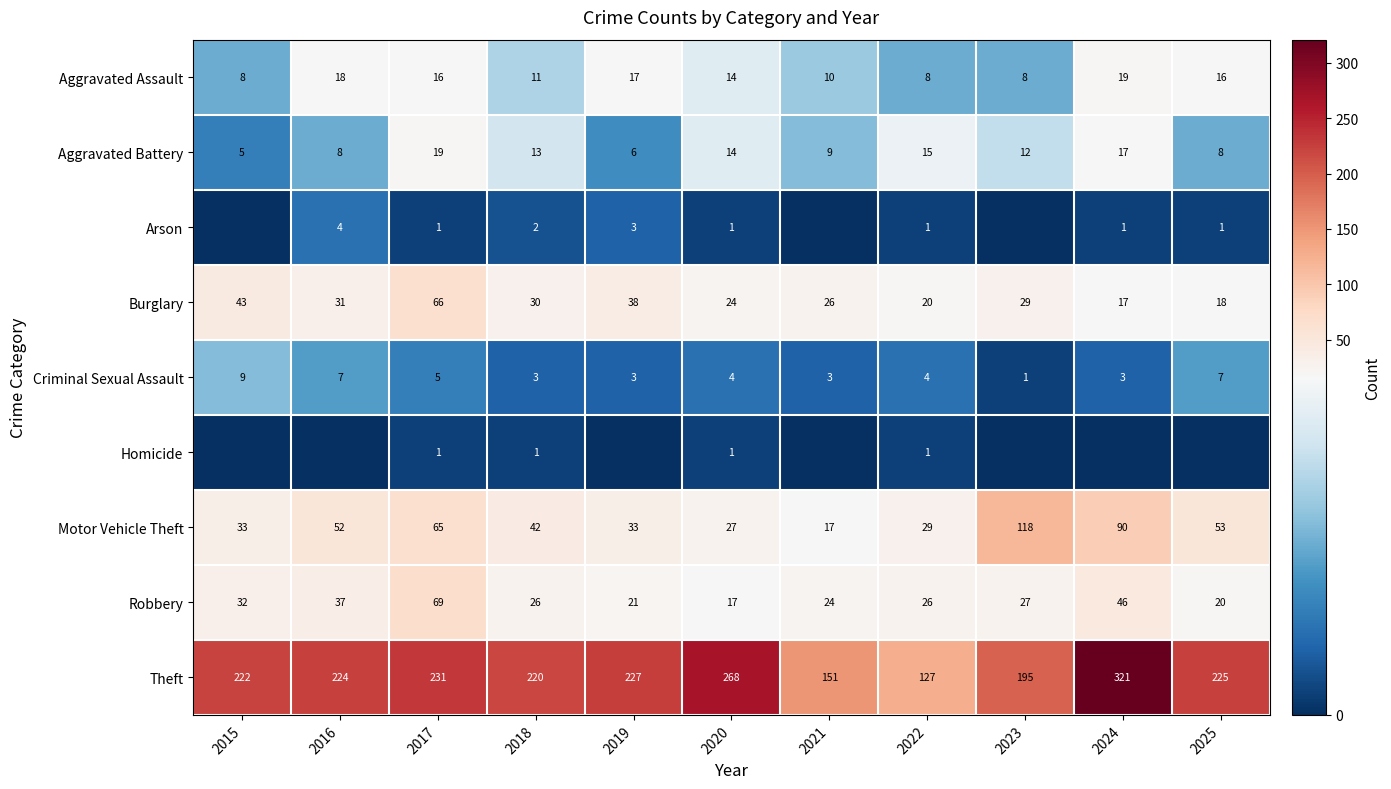

What value does the Aggravated Assault series have at 2016?

18